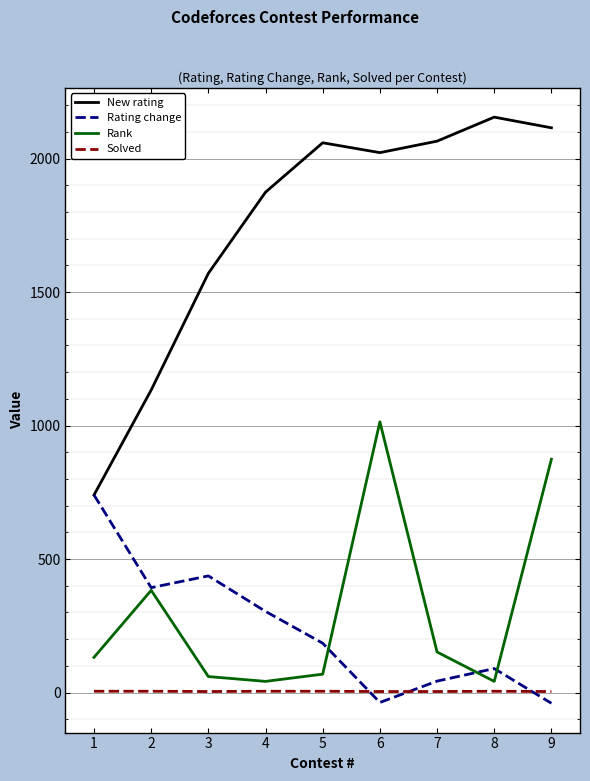

How many distinct data groups are displayed?

4